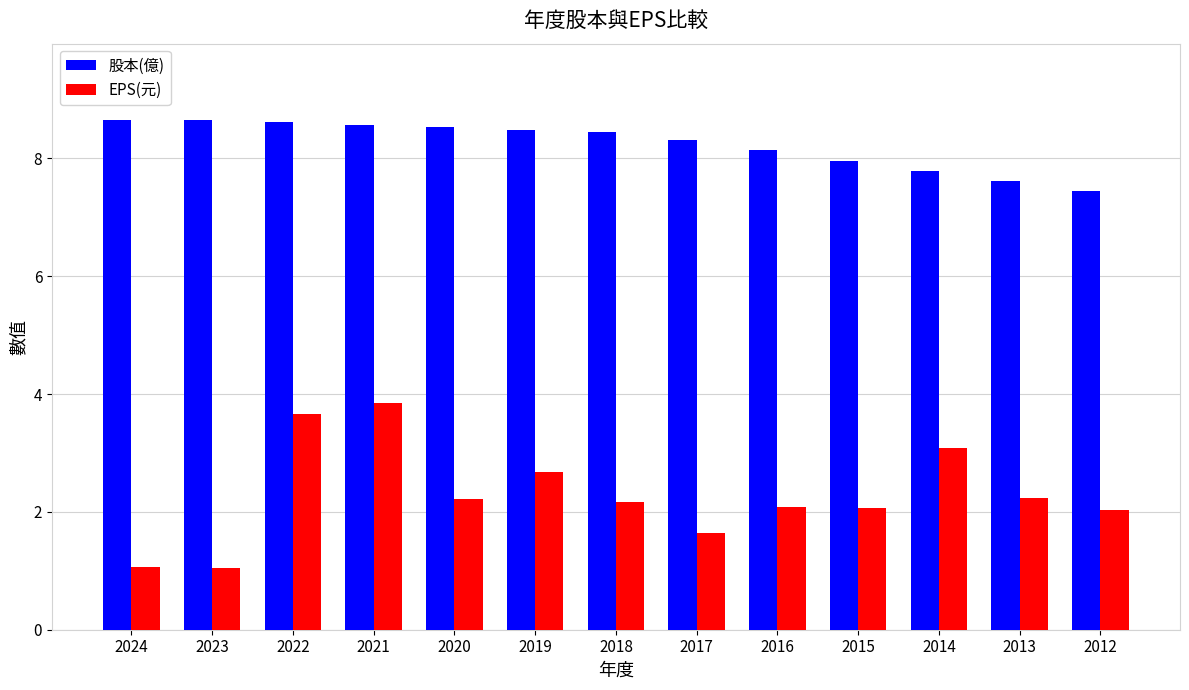

What is the difference between the maximum and minimum values in the 股本(億) series?

1.2